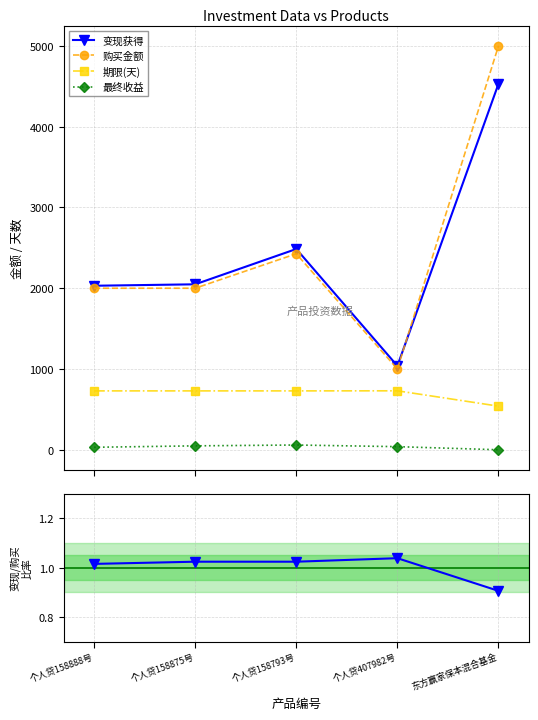

Which has a higher value, 个人贷158793号 or 东方赢家保本混合基金?

东方赢家保本混合基金